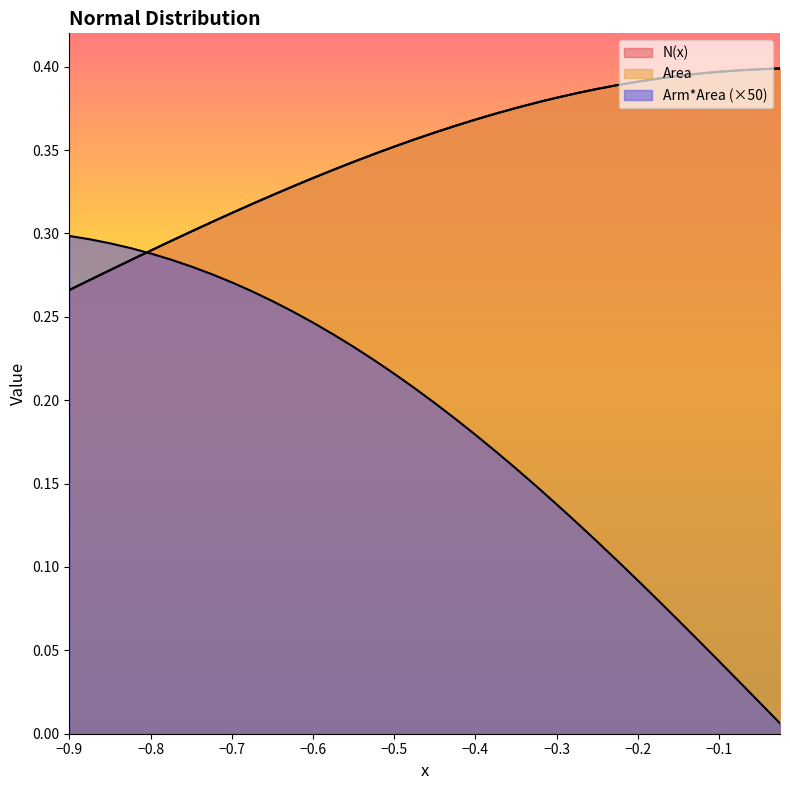

What is the maximum value for N(x)?

0.4